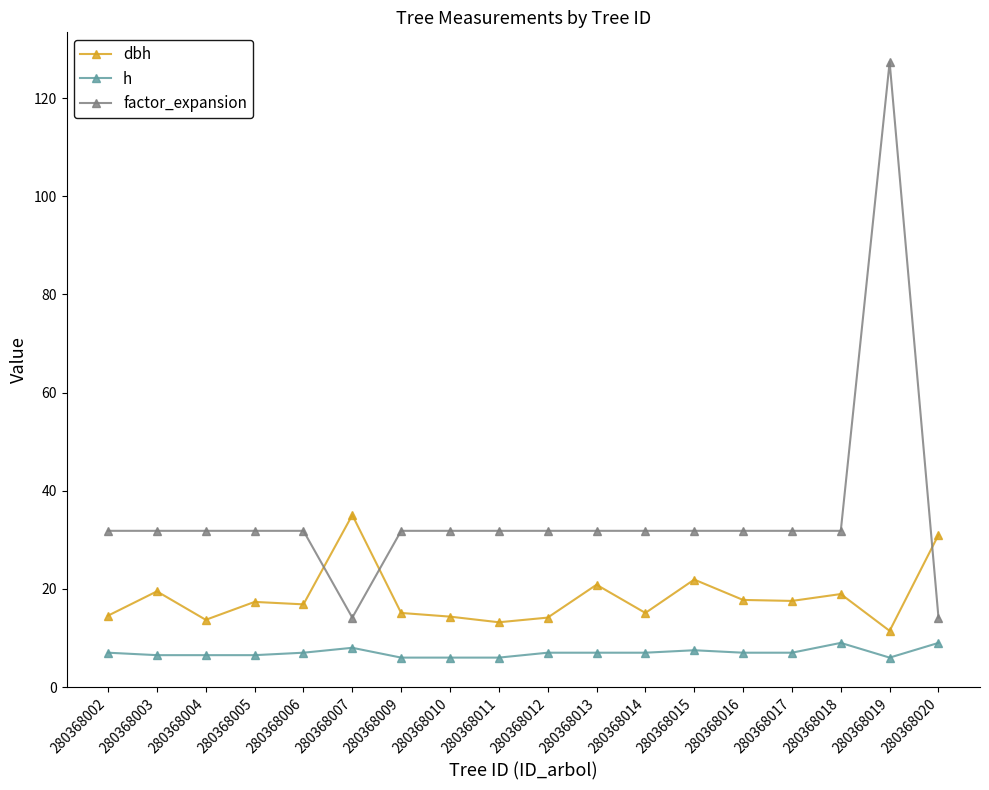

What is the smallest value displayed?

6.0